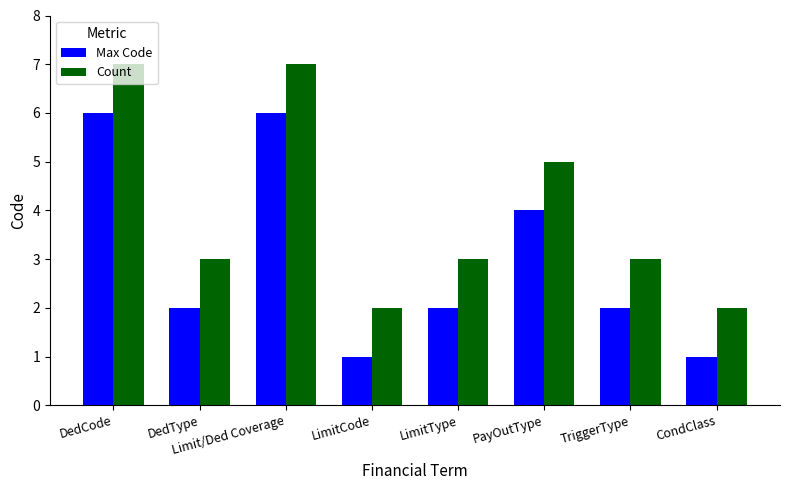

Rank the series by their average value, from highest to lowest.

Count, Max Code